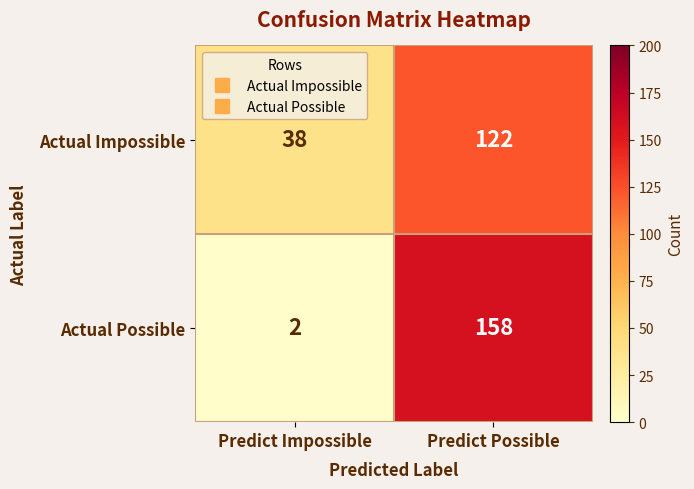

Which series changed the most between Predict Impossible and Predict Possible?

Actual Possible